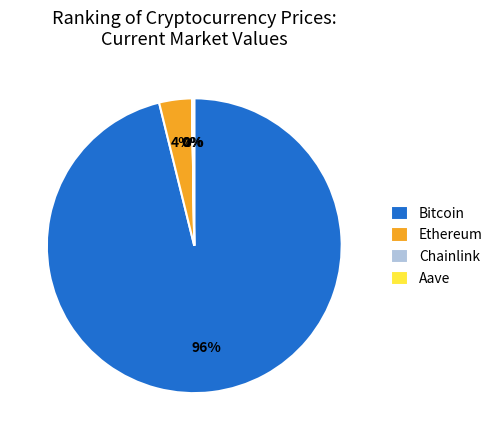

To the nearest percent, what is the average slice percentage?

25%